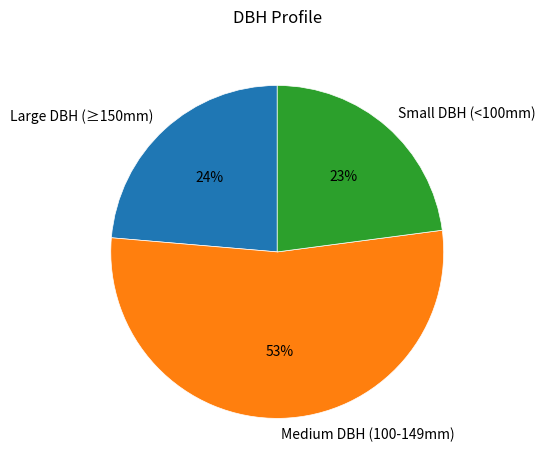

Is it true that Small DBH (<100mm) is 23% of the pie?

True